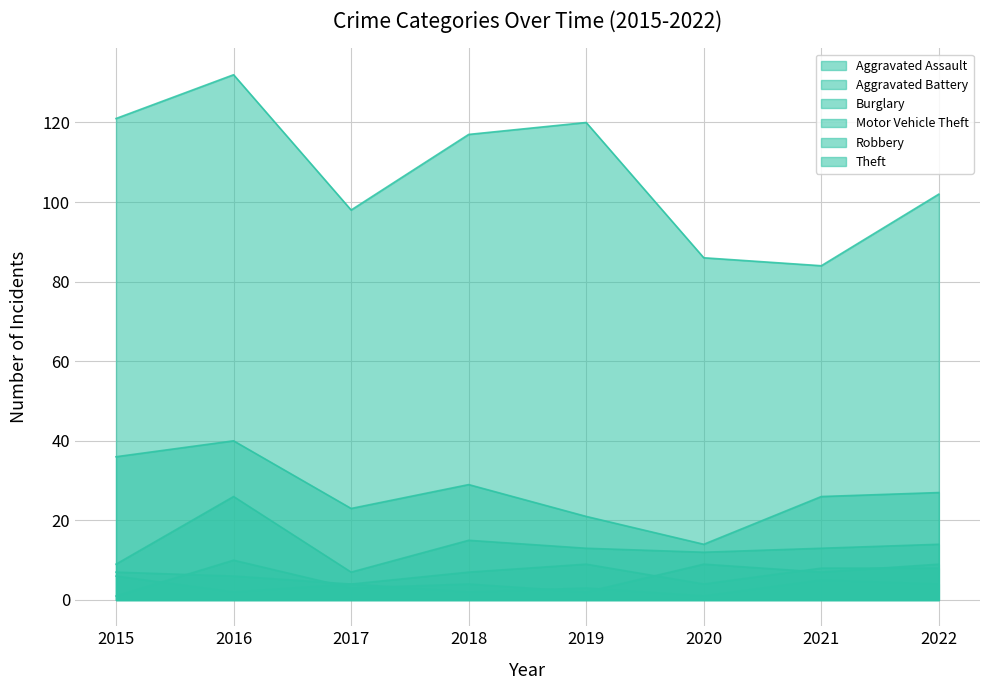

What are all the series names shown in the legend?

Aggravated Assault, Aggravated Battery, Burglary, Motor Vehicle Theft, Robbery, Theft